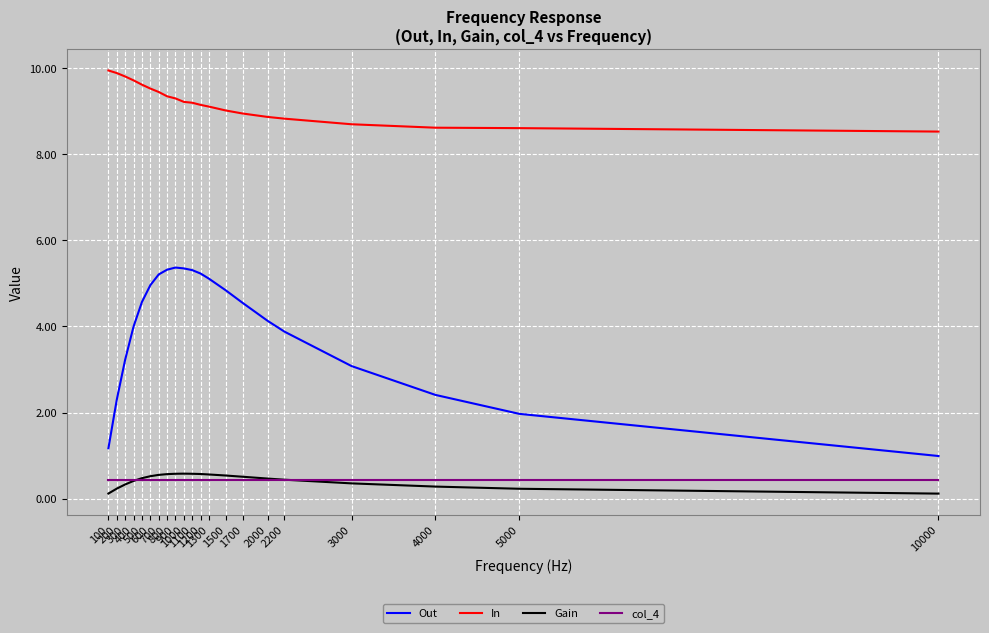

What is the highest value of the Gain series?

0.6